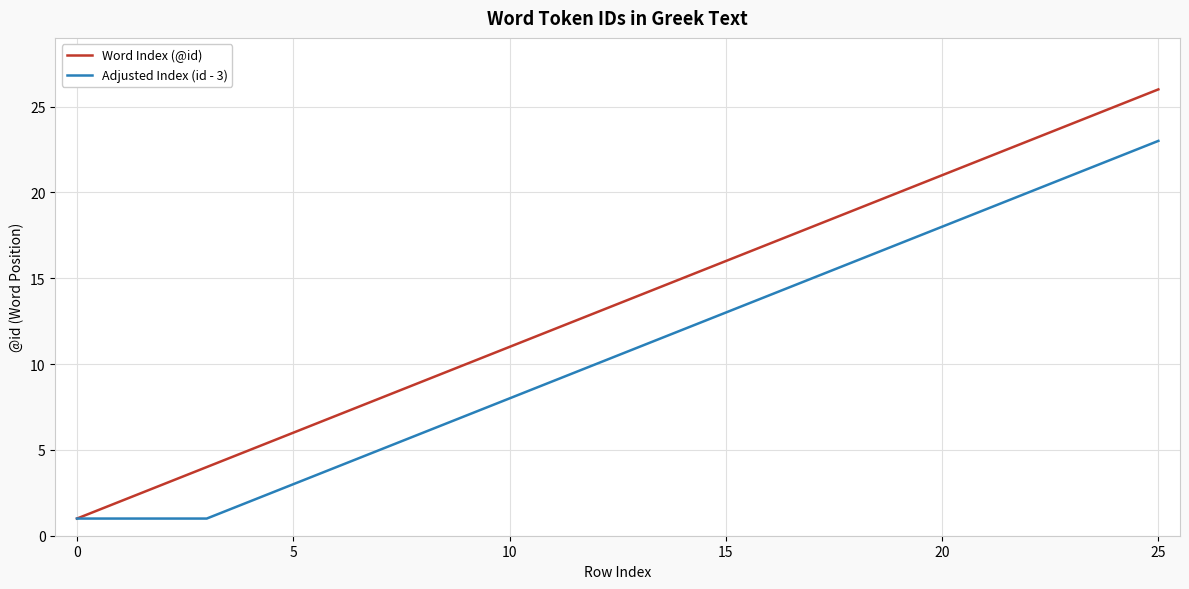

What is the maximum value shown in the chart?

26